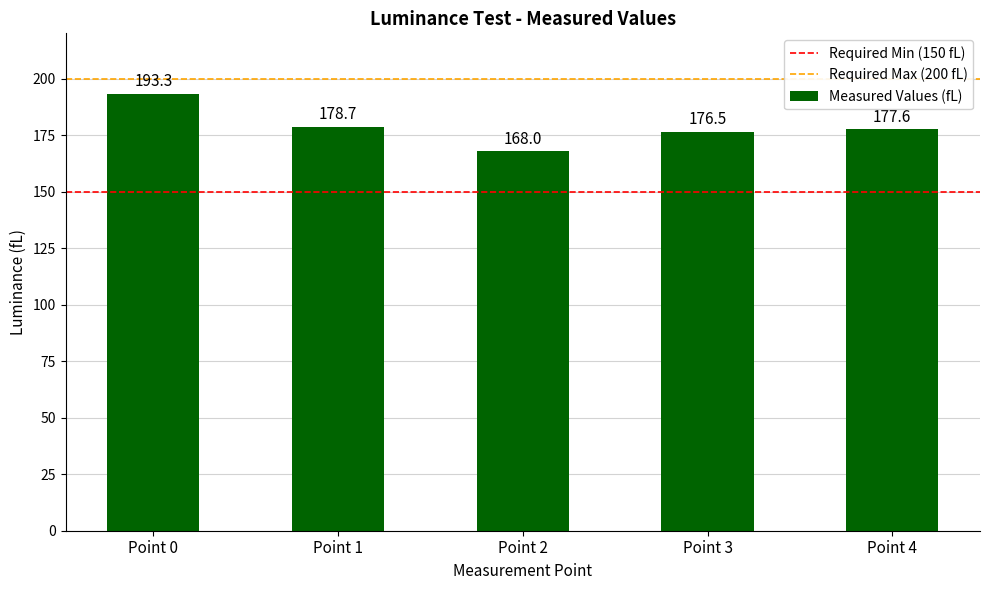

Rank the categories by value from lowest to highest.

Point 2, Point 3, Point 4, Point 1, Point 0